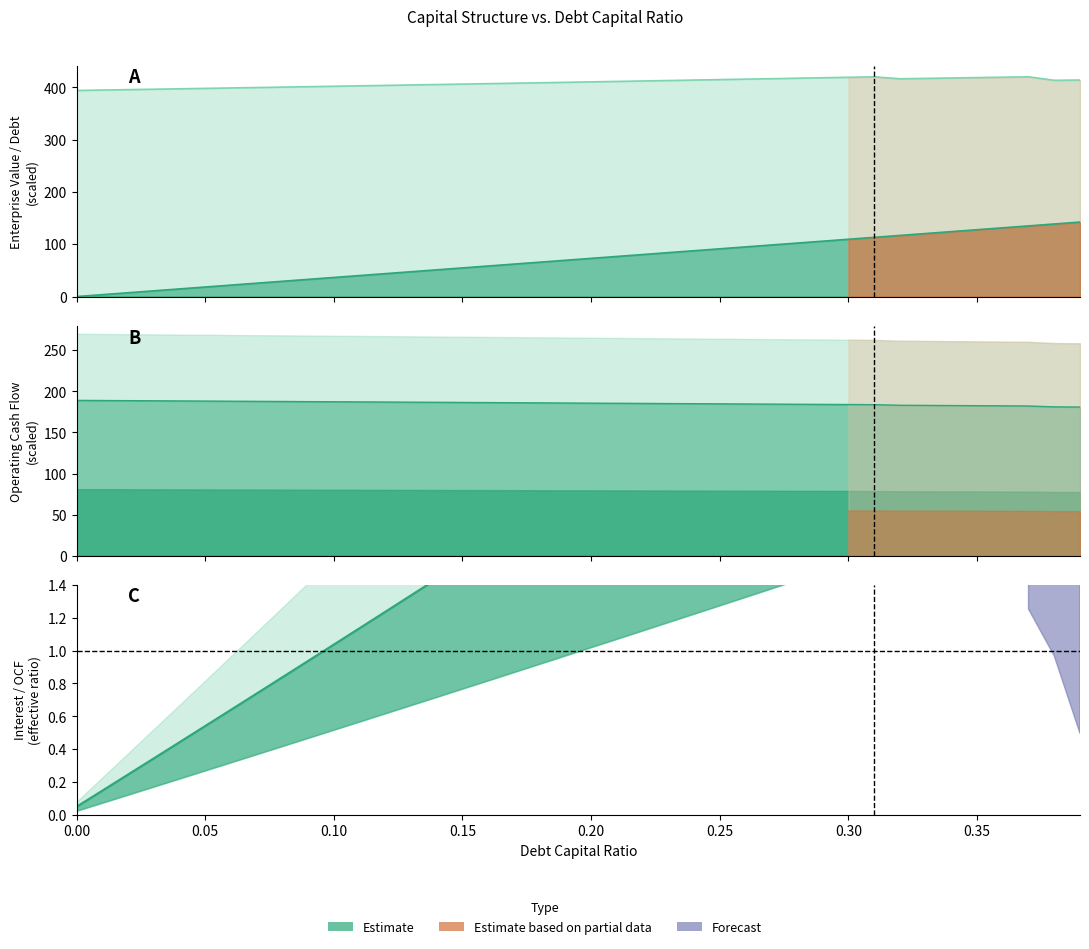

What is the difference between the second highest and second lowest values in the Enterprise Value (scaled) series?

25.3